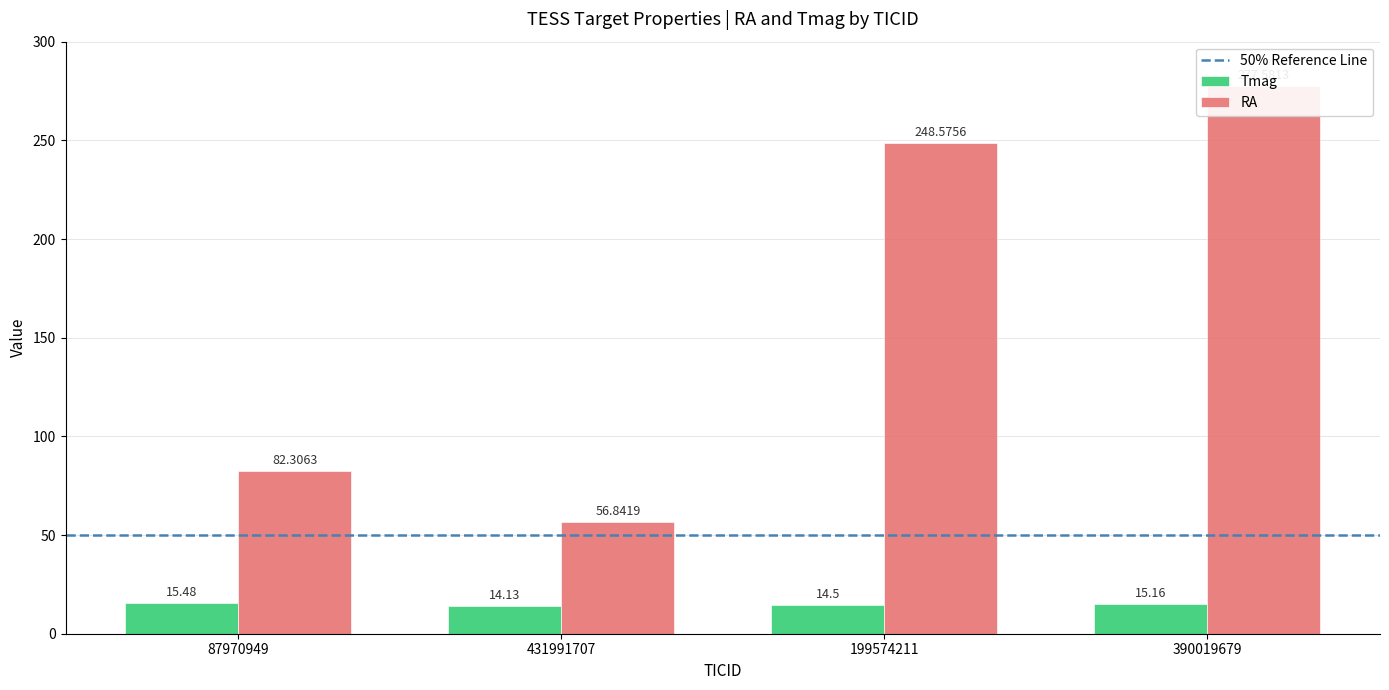

At which category is the sum across all series the highest?

390019679